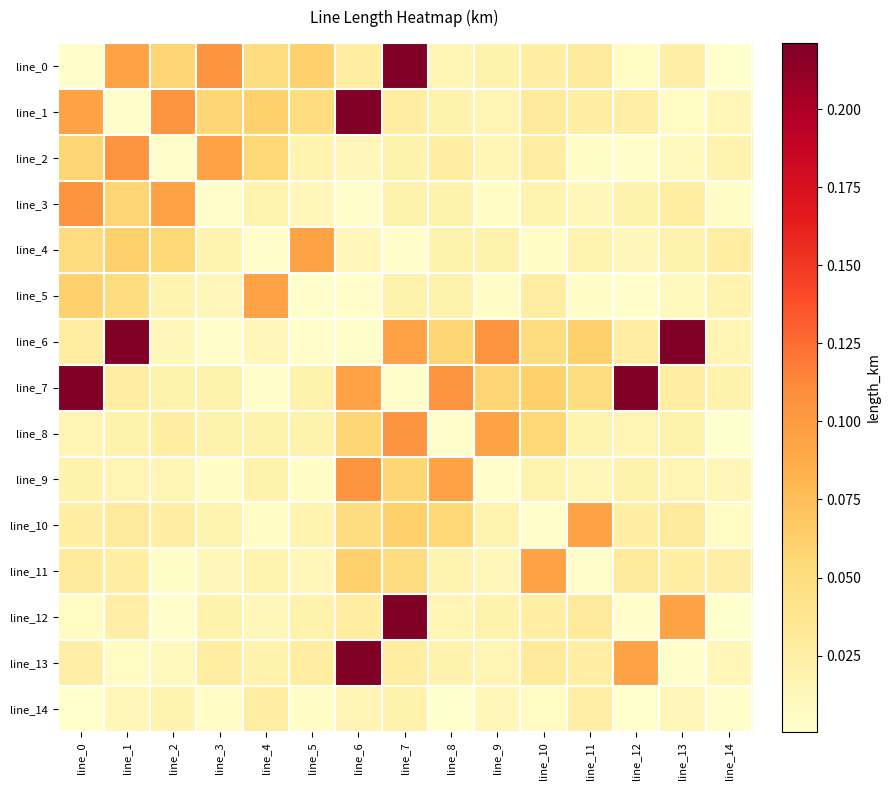

Reading right to left, extract all data points from this chart.

line_0: line_14=0.0	line_13=0.0	line_12=0.0	line_11=0.0	line_10=0.0	line_9=0.0	line_8=0.0	line_7=0.2	line_6=0.0	line_5=0.1	line_4=0.0	line_3=0.1	line_2=0.1	line_1=0.1	line_0=0.0
line_1: line_14=0.0	line_13=0.0	line_12=0.0	line_11=0.0	line_10=0.0	line_9=0.0	line_8=0.0	line_7=0.0	line_6=0.2	line_5=0.0	line_4=0.1	line_3=0.1	line_2=0.1	line_1=0.0	line_0=0.1
line_2: line_14=0.0	line_13=0.0	line_12=0.0	line_11=0.0	line_10=0.0	line_9=0.0	line_8=0.0	line_7=0.0	line_6=0.0	line_5=0.0	line_4=0.1	line_3=0.1	line_2=0.0	line_1=0.1	line_0=0.1
line_3: line_14=0.0	line_13=0.0	line_12=0.0	line_11=0.0	line_10=0.0	line_9=0.0	line_8=0.0	line_7=0.0	line_6=0.0	line_5=0.0	line_4=0.0	line_3=0.0	line_2=0.1	line_1=0.1	line_0=0.1
line_4: line_14=0.0	line_13=0.0	line_12=0.0	line_11=0.0	line_10=0.0	line_9=0.0	line_8=0.0	line_7=0.0	line_6=0.0	line_5=0.1	line_4=0.0	line_3=0.0	line_2=0.1	line_1=0.1	line_0=0.0
line_5: line_14=0.0	line_13=0.0	line_12=0.0	line_11=0.0	line_10=0.0	line_9=0.0	line_8=0.0	line_7=0.0	line_6=0.0	line_5=0.0	line_4=0.1	line_3=0.0	line_2=0.0	line_1=0.0	line_0=0.1
line_6: line_14=0.0	line_13=0.2	line_12=0.0	line_11=0.1	line_10=0.0	line_9=0.1	line_8=0.1	line_7=0.1	line_6=0.0	line_5=0.0	line_4=0.0	line_3=0.0	line_2=0.0	line_1=0.2	line_0=0.0
line_7: line_14=0.0	line_13=0.0	line_12=0.2	line_11=0.0	line_10=0.1	line_9=0.1	line_8=0.1	line_7=0.0	line_6=0.1	line_5=0.0	line_4=0.0	line_3=0.0	line_2=0.0	line_1=0.0	line_0=0.2
line_8: line_14=0.0	line_13=0.0	line_12=0.0	line_11=0.0	line_10=0.1	line_9=0.1	line_8=0.0	line_7=0.1	line_6=0.1	line_5=0.0	line_4=0.0	line_3=0.0	line_2=0.0	line_1=0.0	line_0=0.0
line_9: line_14=0.0	line_13=0.0	line_12=0.0	line_11=0.0	line_10=0.0	line_9=0.0	line_8=0.1	line_7=0.1	line_6=0.1	line_5=0.0	line_4=0.0	line_3=0.0	line_2=0.0	line_1=0.0	line_0=0.0
line_10: line_14=0.0	line_13=0.0	line_12=0.0	line_11=0.1	line_10=0.0	line_9=0.0	line_8=0.1	line_7=0.1	line_6=0.0	line_5=0.0	line_4=0.0	line_3=0.0	line_2=0.0	line_1=0.0	line_0=0.0
line_11: line_14=0.0	line_13=0.0	line_12=0.0	line_11=0.0	line_10=0.1	line_9=0.0	line_8=0.0	line_7=0.0	line_6=0.1	line_5=0.0	line_4=0.0	line_3=0.0	line_2=0.0	line_1=0.0	line_0=0.0
line_12: line_14=0.0	line_13=0.1	line_12=0.0	line_11=0.0	line_10=0.0	line_9=0.0	line_8=0.0	line_7=0.2	line_6=0.0	line_5=0.0	line_4=0.0	line_3=0.0	line_2=0.0	line_1=0.0	line_0=0.0
line_13: line_14=0.0	line_13=0.0	line_12=0.1	line_11=0.0	line_10=0.0	line_9=0.0	line_8=0.0	line_7=0.0	line_6=0.2	line_5=0.0	line_4=0.0	line_3=0.0	line_2=0.0	line_1=0.0	line_0=0.0
line_14: line_14=0.0	line_13=0.0	line_12=0.0	line_11=0.0	line_10=0.0	line_9=0.0	line_8=0.0	line_7=0.0	line_6=0.0	line_5=0.0	line_4=0.0	line_3=0.0	line_2=0.0	line_1=0.0	line_0=0.0